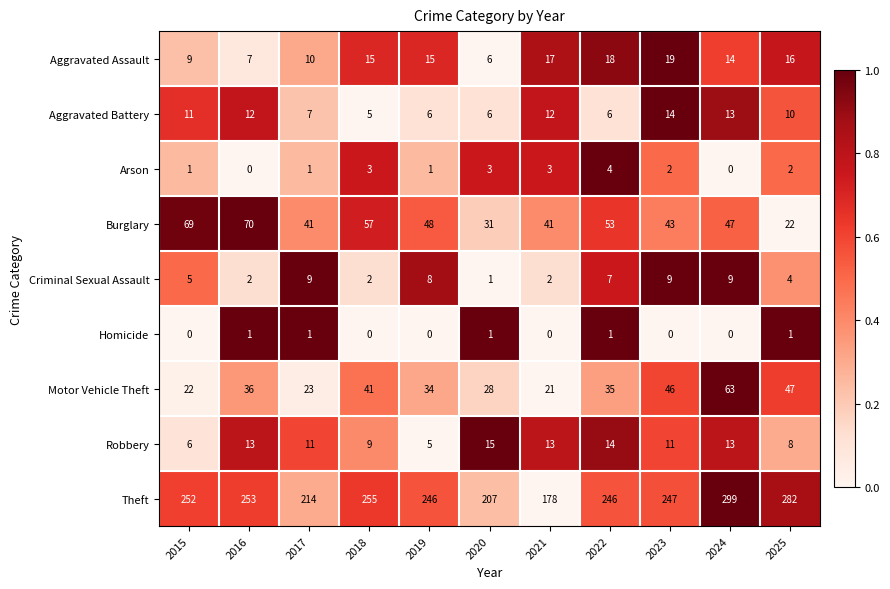

Rank the series by their maximum value, from lowest to highest.

Homicide, Arson, Criminal Sexual Assault, Aggravated Battery, Robbery, Aggravated Assault, Motor Vehicle Theft, Burglary, Theft